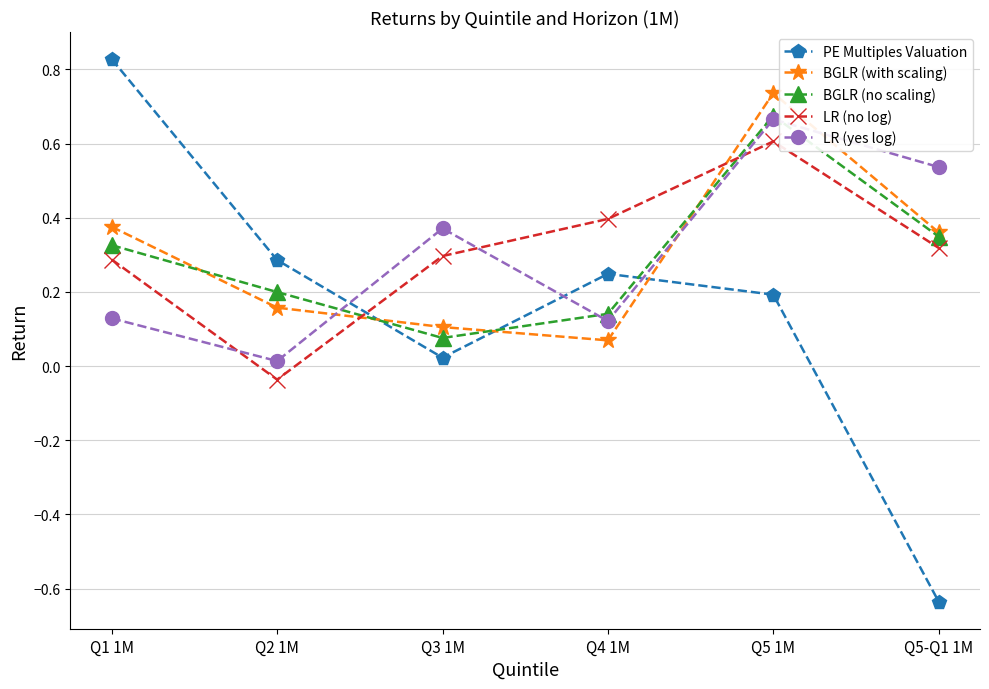

The PE Multiples Valuation series shows 0.2 at Q5 1M. True or false?

True